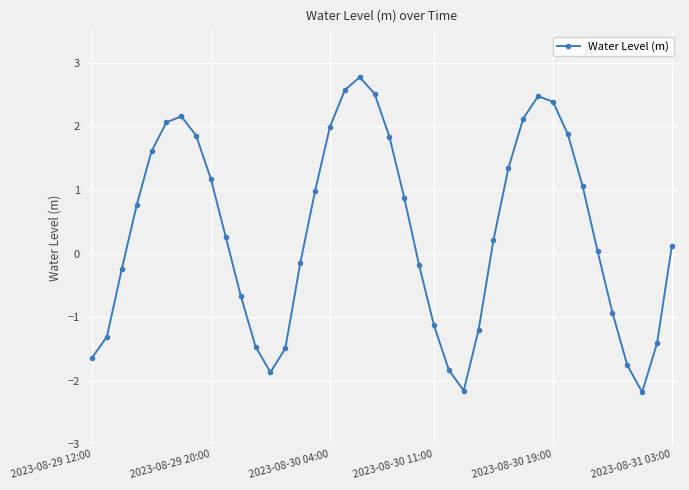

What is the smallest value displayed?

-2.2